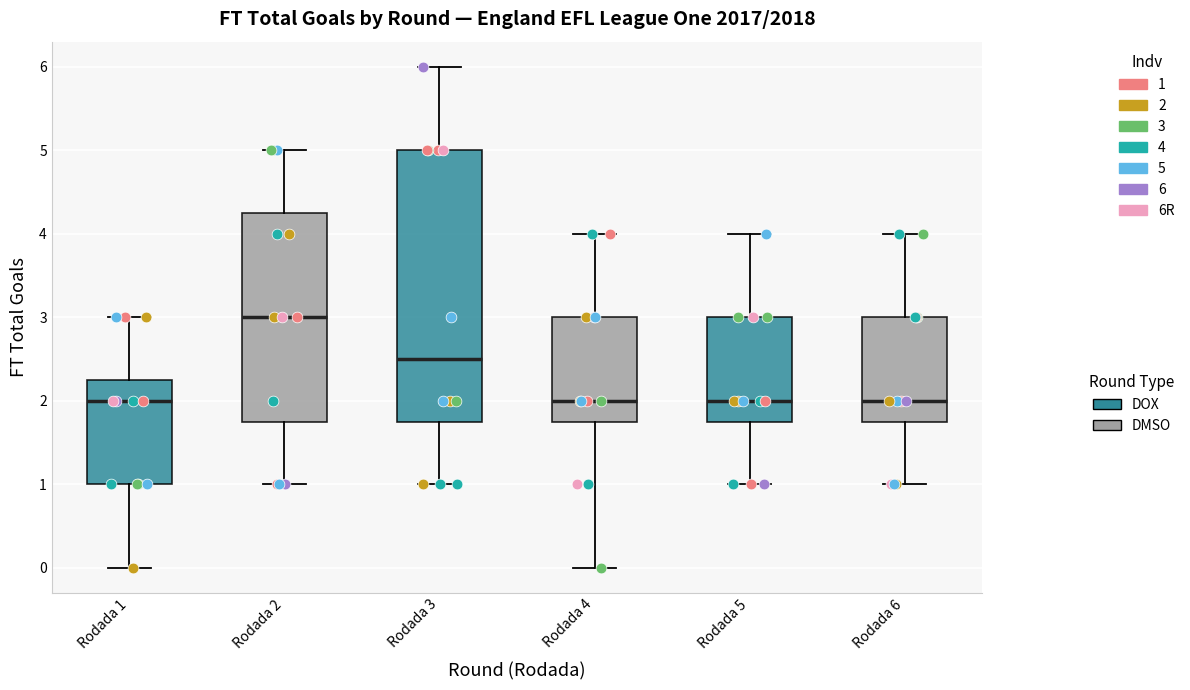

Which box is the tallest, from its lower edge to its upper edge?

Rodada 3